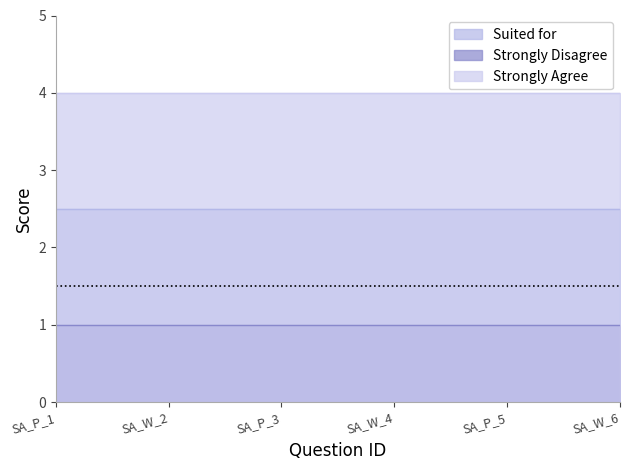

List the series in order of their overall mean, highest first.

Strongly Agree, Suited for, Strongly Disagree